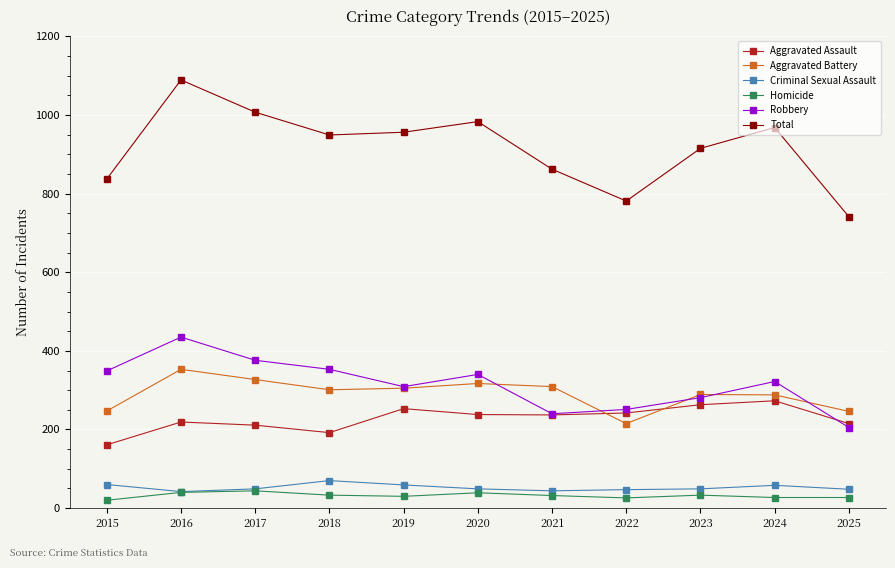

Count the number of categories in the chart.

11